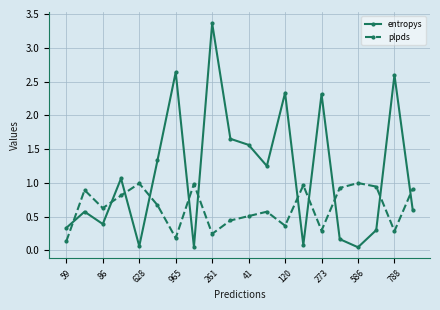

Rank the series by their maximum value, from lowest to highest.

plpds, entropys